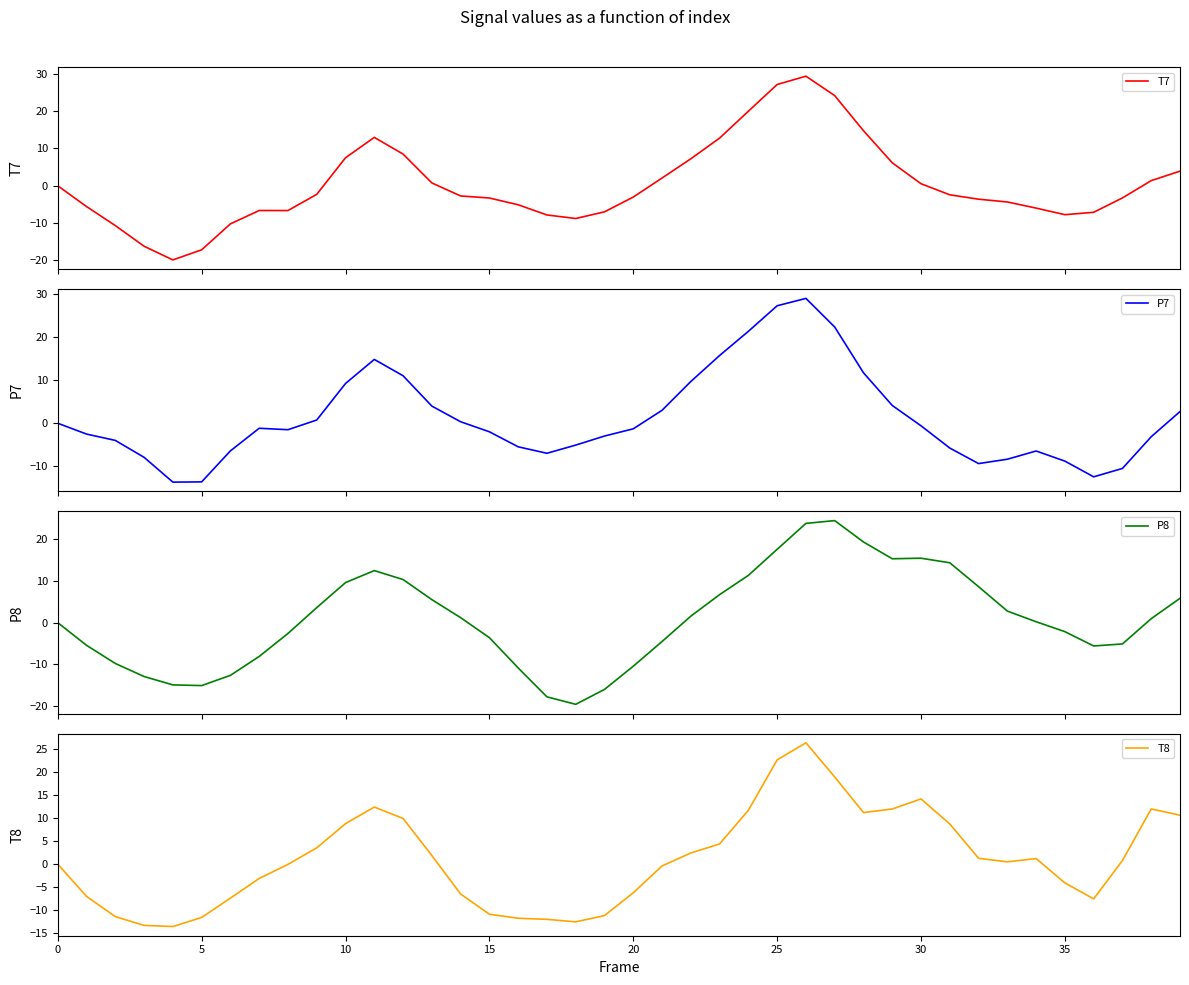

Which series ends up on top after the final intersection of P7 and T8?

T8